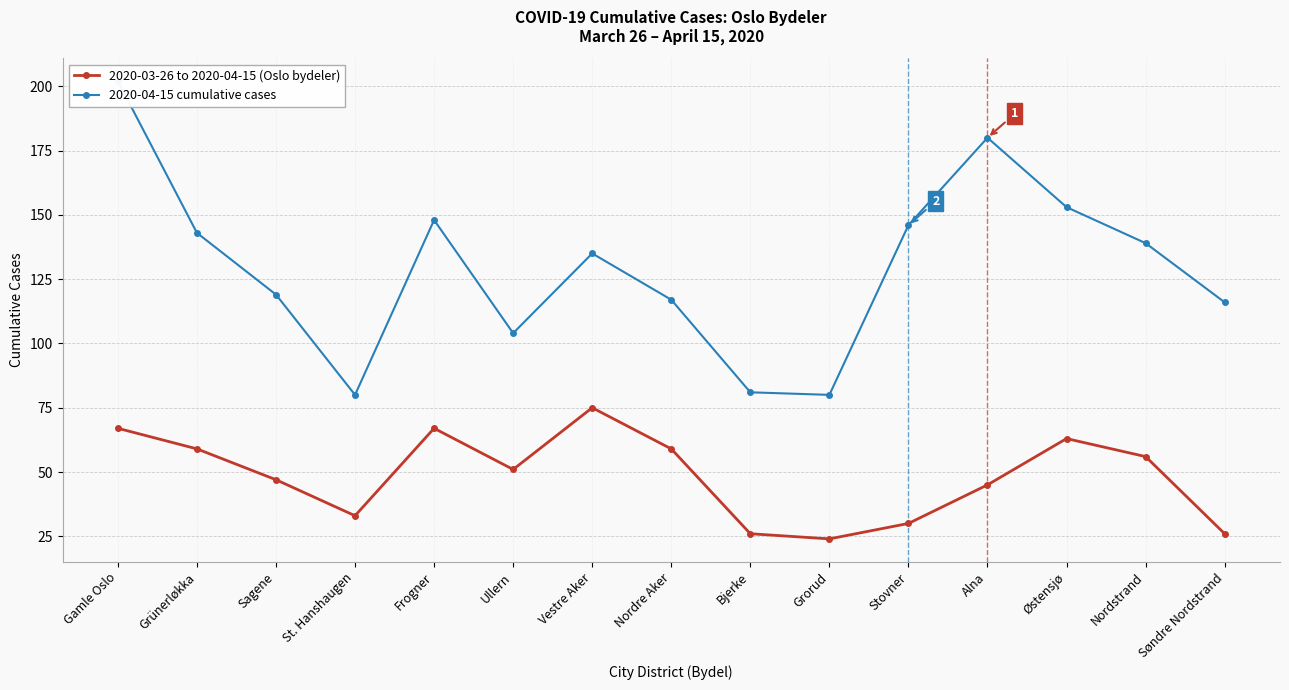

Reading left to right, what are all the values shown in this chart?

2020-03-26 to 2020-04-15 (Oslo bydeler): Gamle Oslo=67	Grünerløkka=59	Sagene=47	St. Hanshaugen=33	Frogner=67	Ullern=51	Vestre Aker=75	Nordre Aker=59	Bjerke=26	Grorud=24	Stovner=30	Alna=45	Østensjø=63	Nordstrand=56	Søndre Nordstrand=26
2020-04-15 cumulative cases: Gamle Oslo=202	Grünerløkka=143	Sagene=119	St. Hanshaugen=80	Frogner=148	Ullern=104	Vestre Aker=135	Nordre Aker=117	Bjerke=81	Grorud=80	Stovner=146	Alna=180	Østensjø=153	Nordstrand=139	Søndre Nordstrand=116